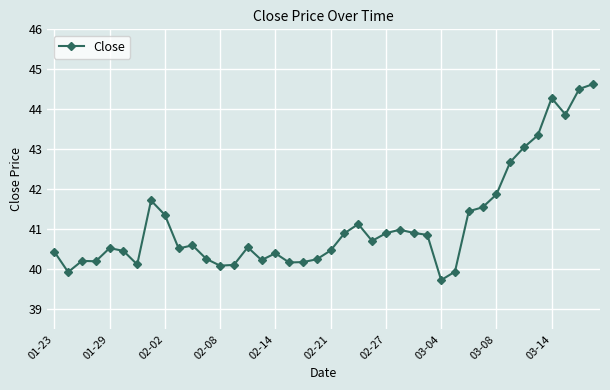

True or false: the data has more than 0 interior local peaks.

True